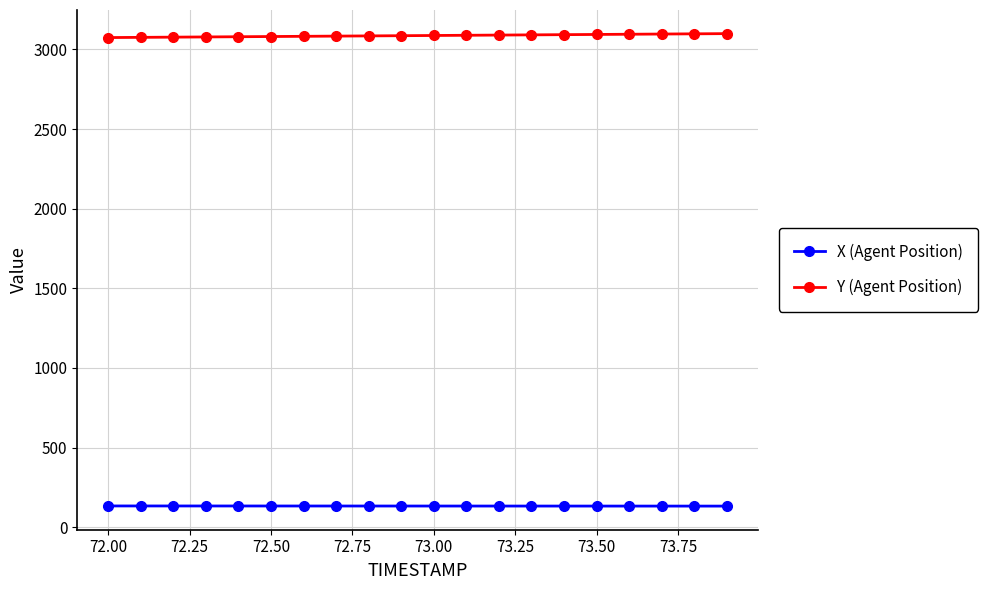

At how many categories does at least one series exceed 411?

20